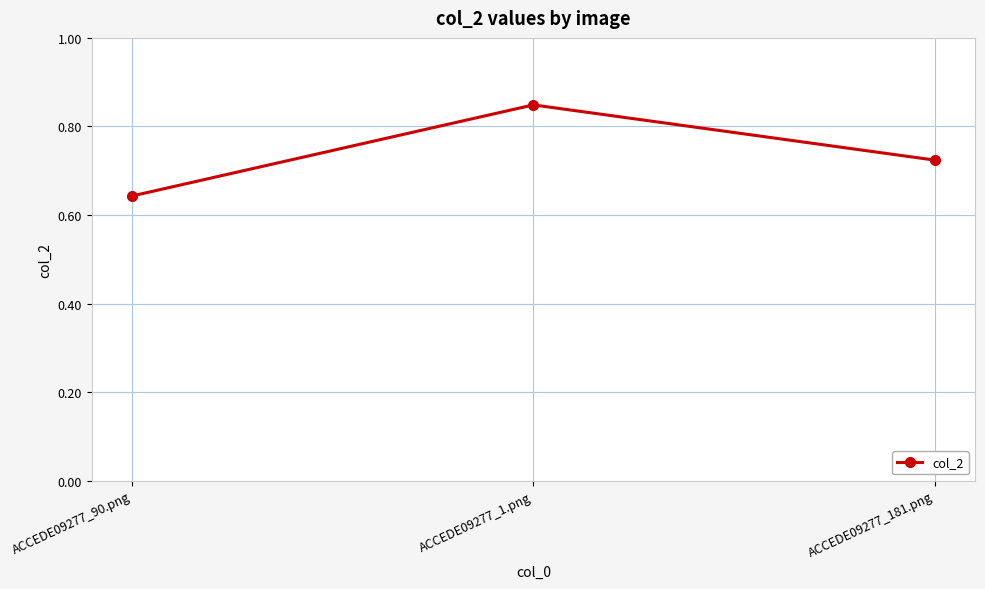

What is the sum of the values at ACCEDE09277_181.png and ACCEDE09277_1.png?

1.6